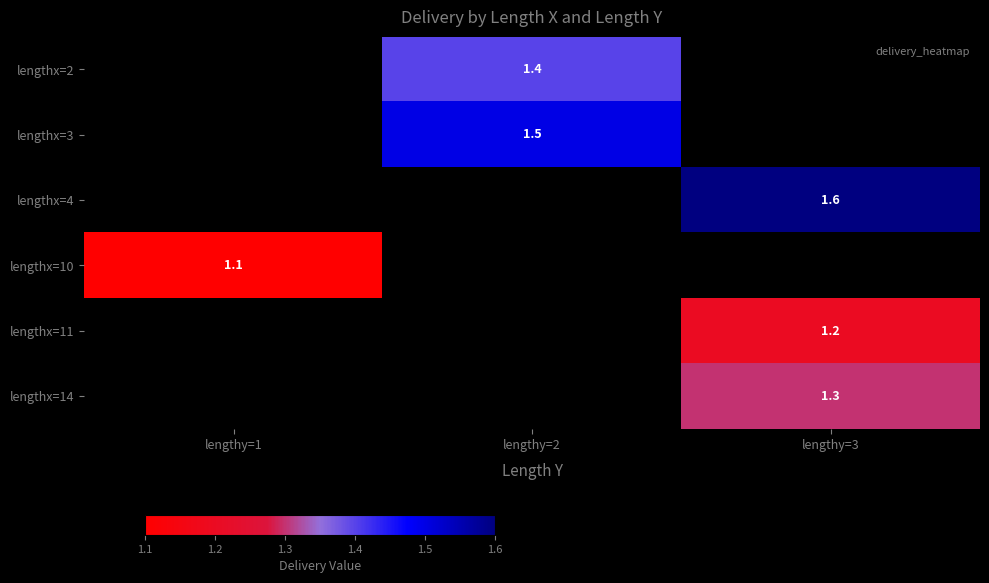

How many values in lengthx=10 are above zero?

1